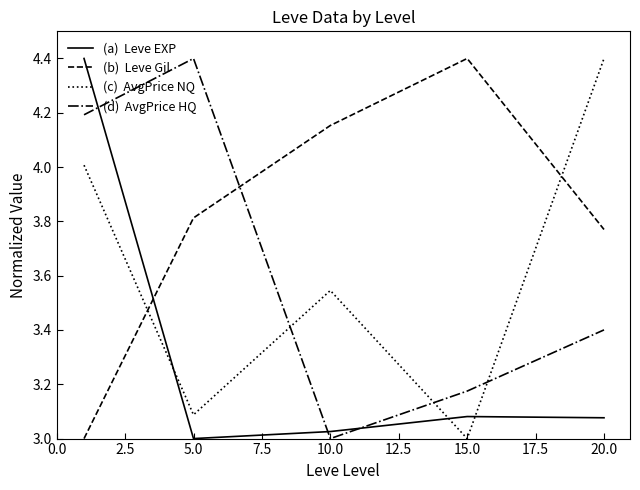

What is the maximum value shown in the chart?

4.4